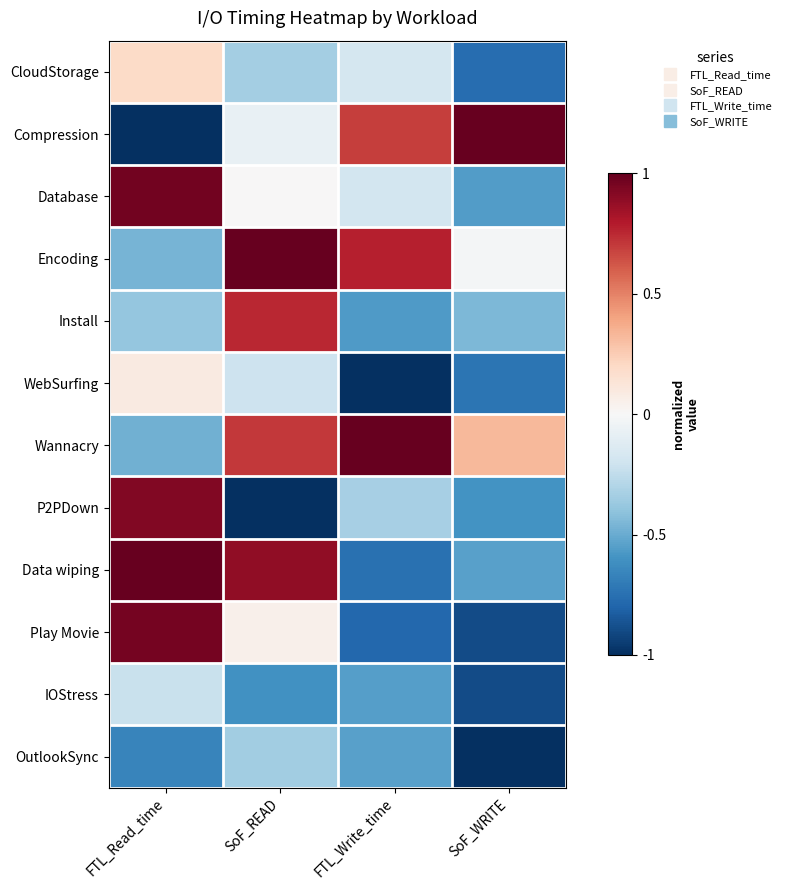

Count the number of categories in the chart.

4